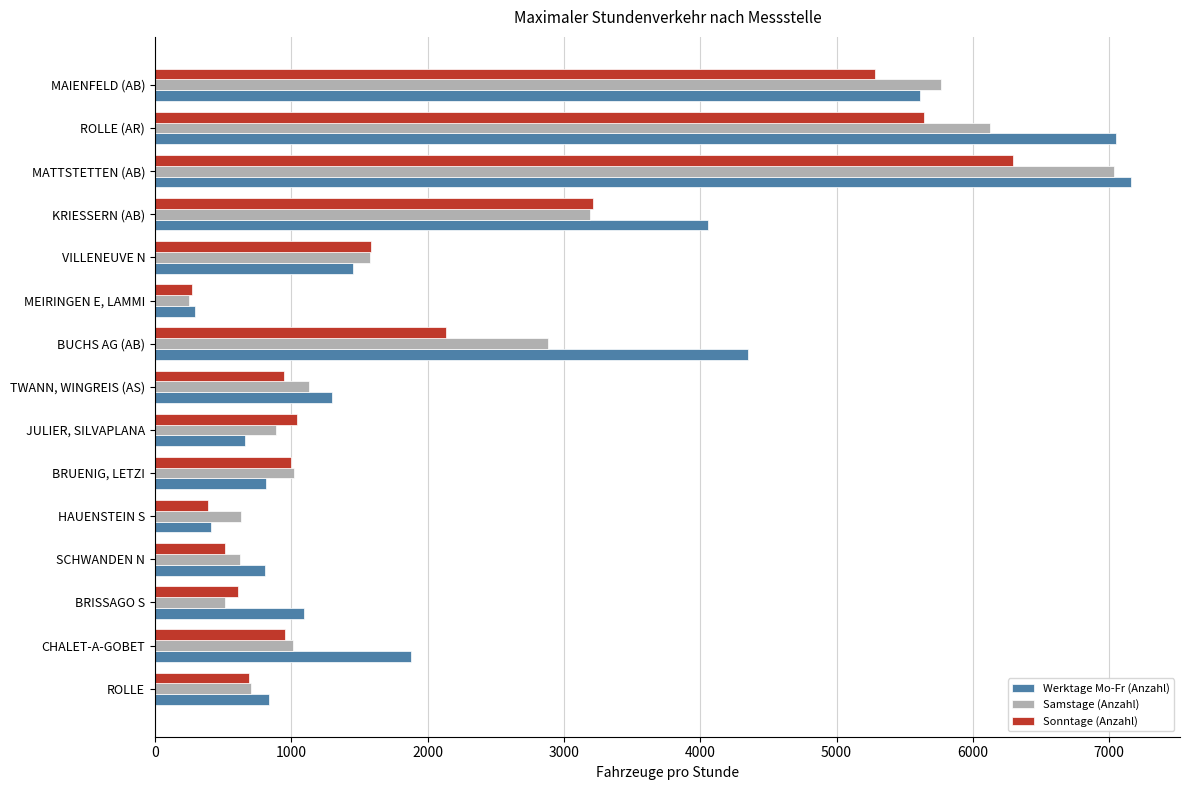

What is the lowest value of the Sonntage (Anzahl) series?

270